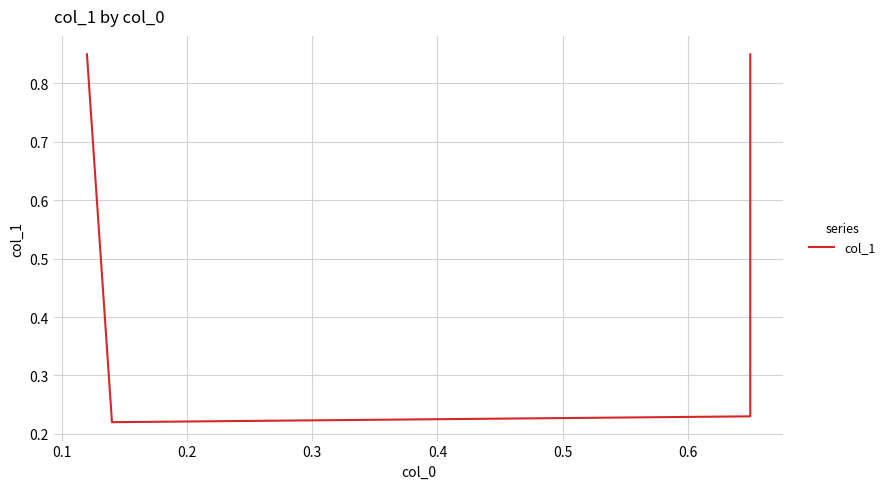

What is the average value?

0.5